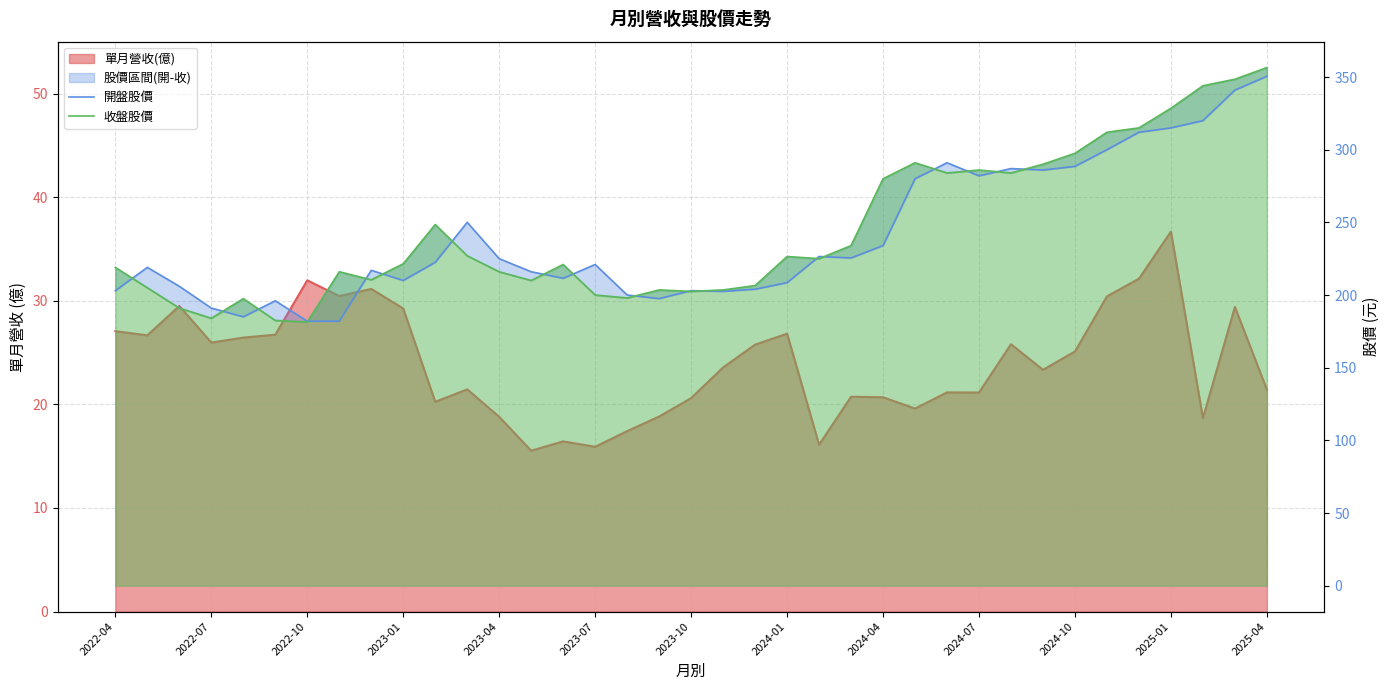

Rank the series by their maximum value, from highest to lowest.

收盤股價, 開盤股價